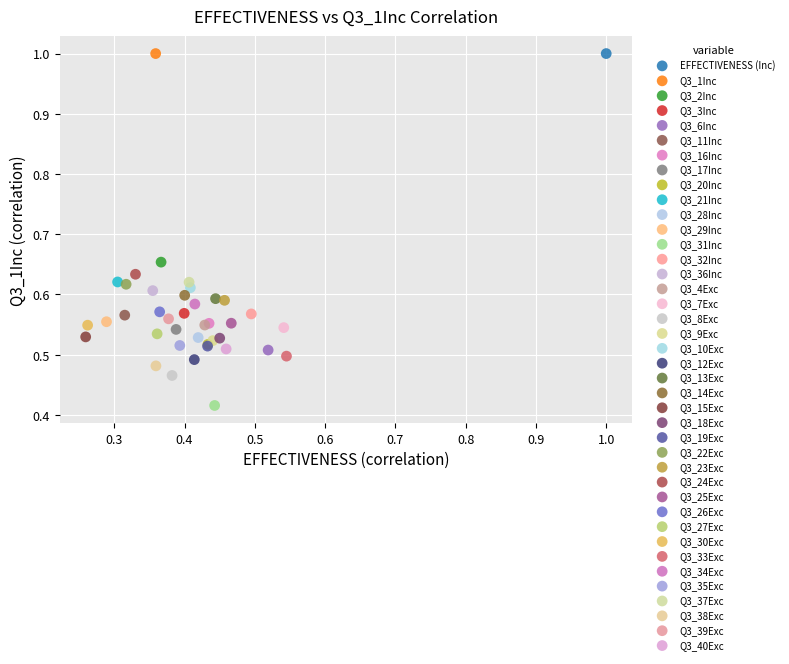

Which series contains the lowest Y value?

Q3_31Inc